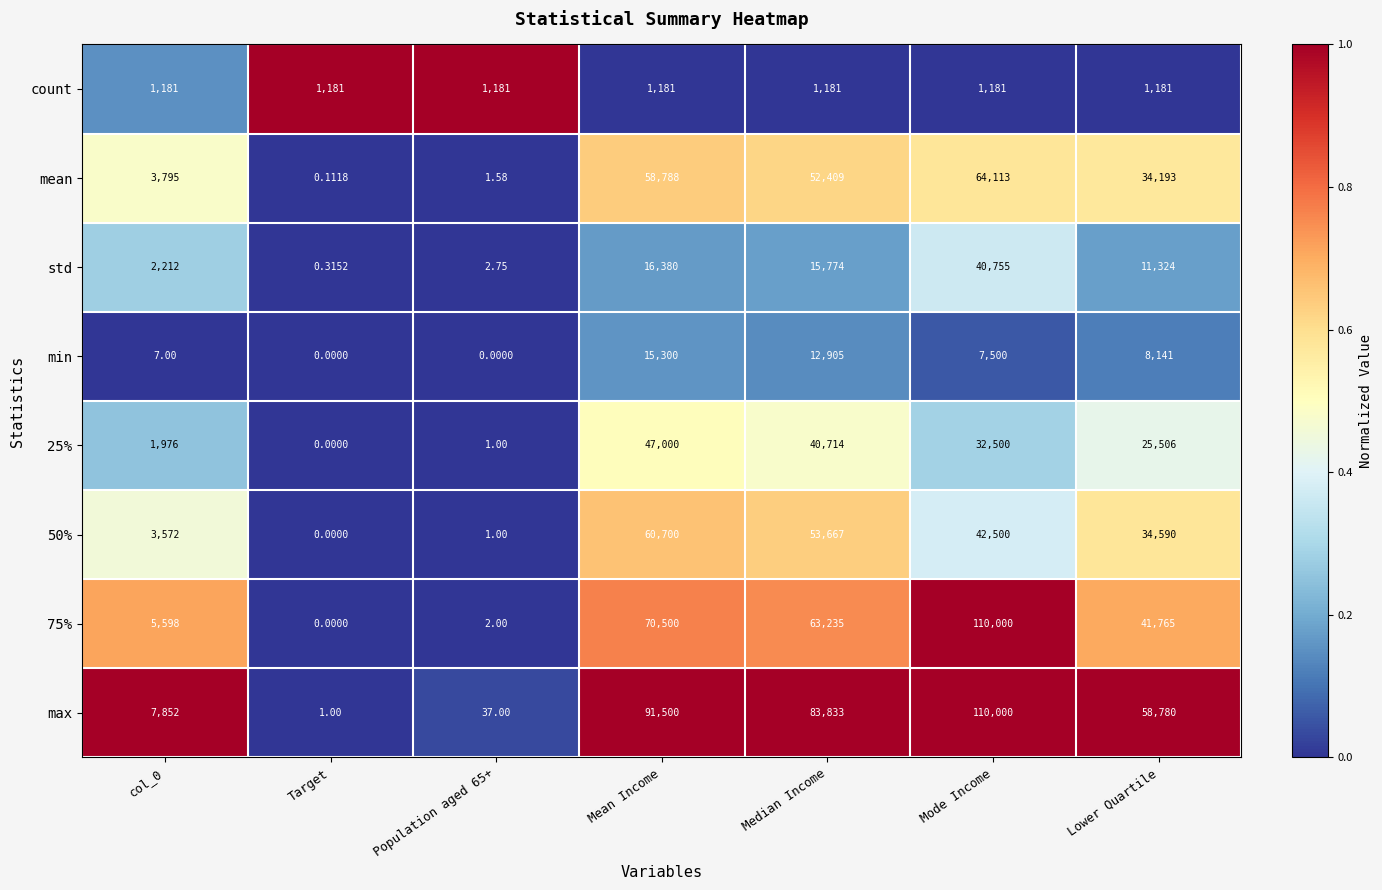

Which category has the lowest value in the max series?

Target